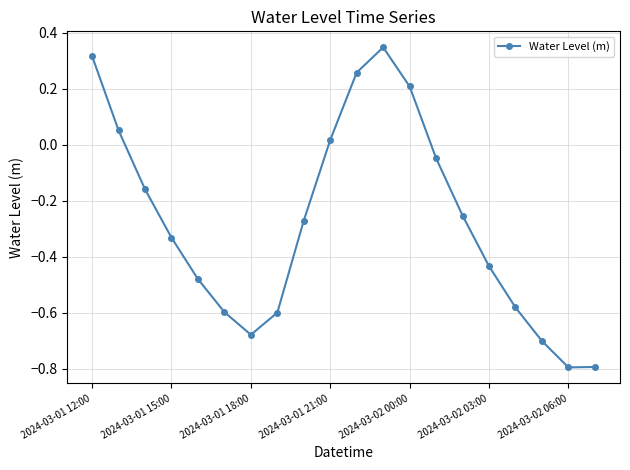

What is the difference between the maximum and minimum values?

1.1